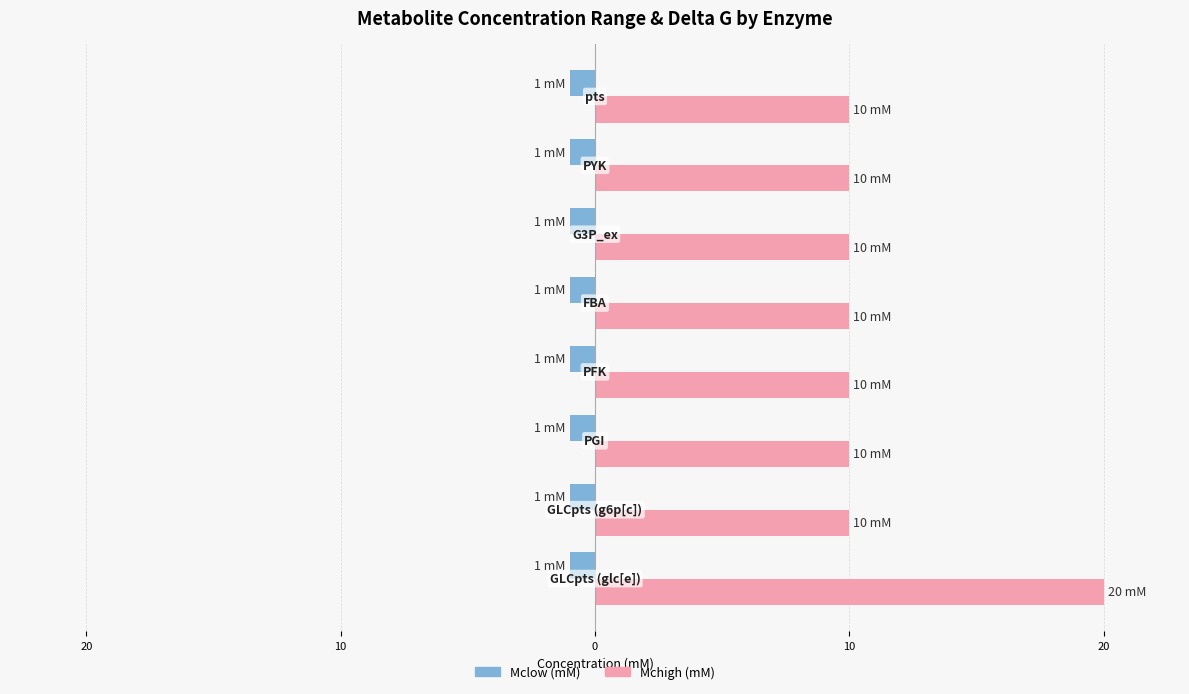

What are all the series names shown in the legend?

Mclow (mM), Mchigh (mM)